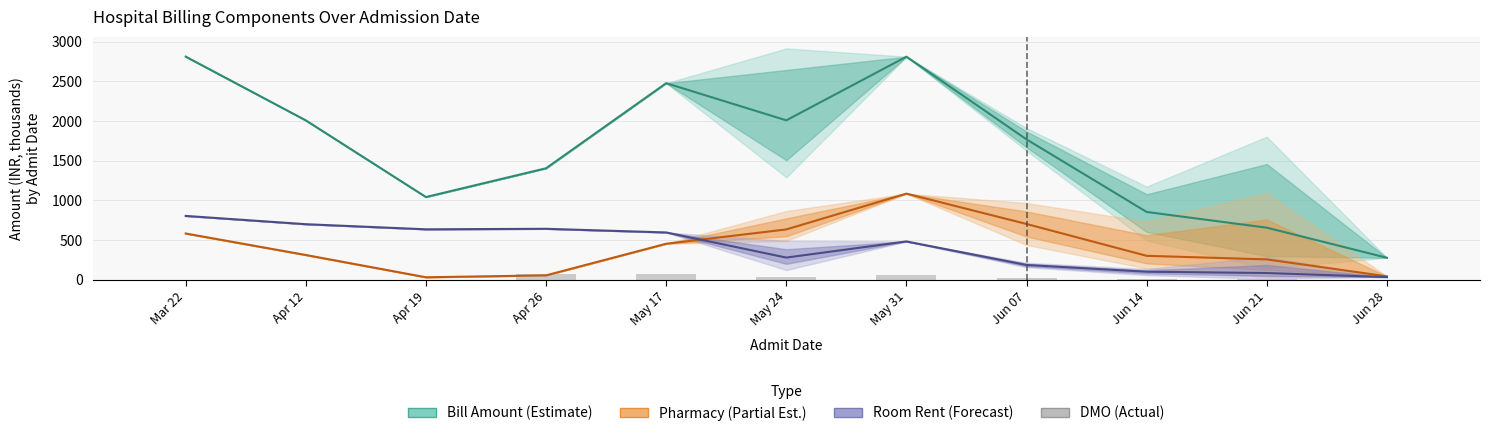

Which series has the largest range (max minus min)?

Bill Amount (Estimate)